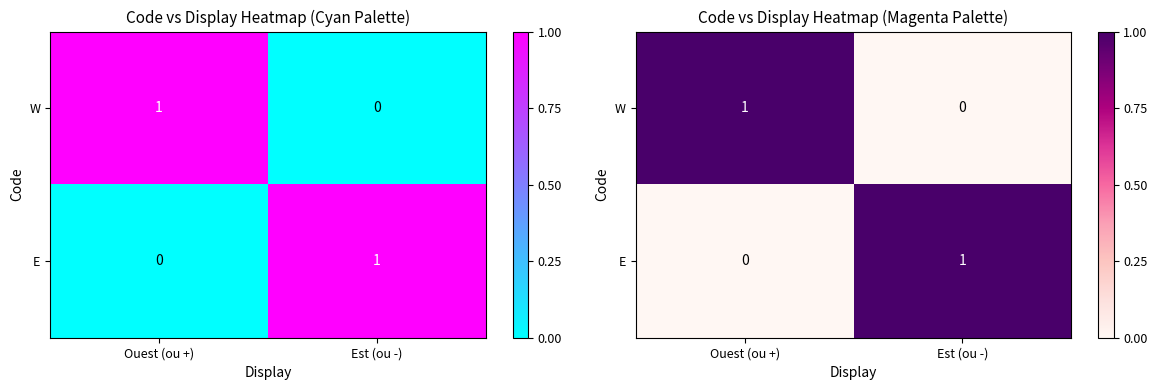

What is the difference between the highest and lowest values at Est (ou -)?

1